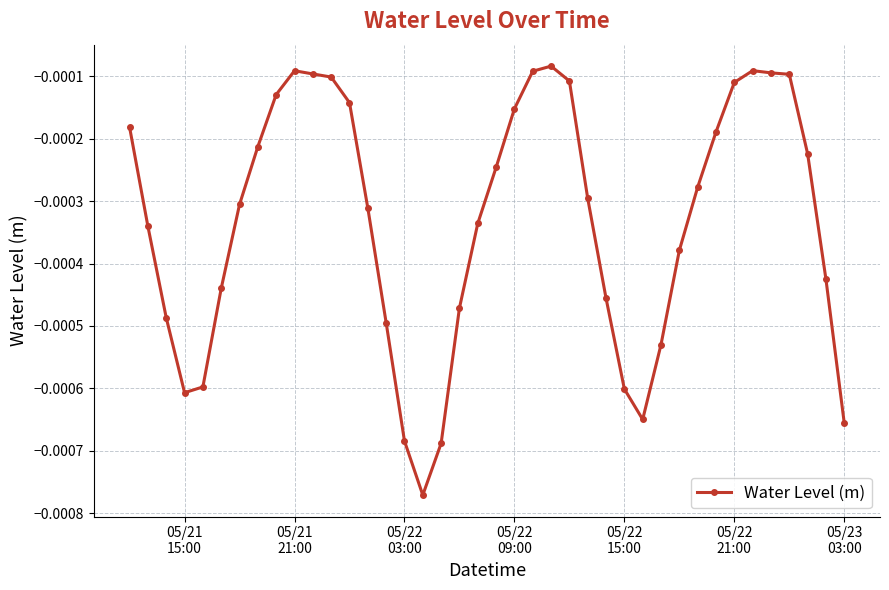

True or false: there are more than 0 points higher than both neighbors.

True